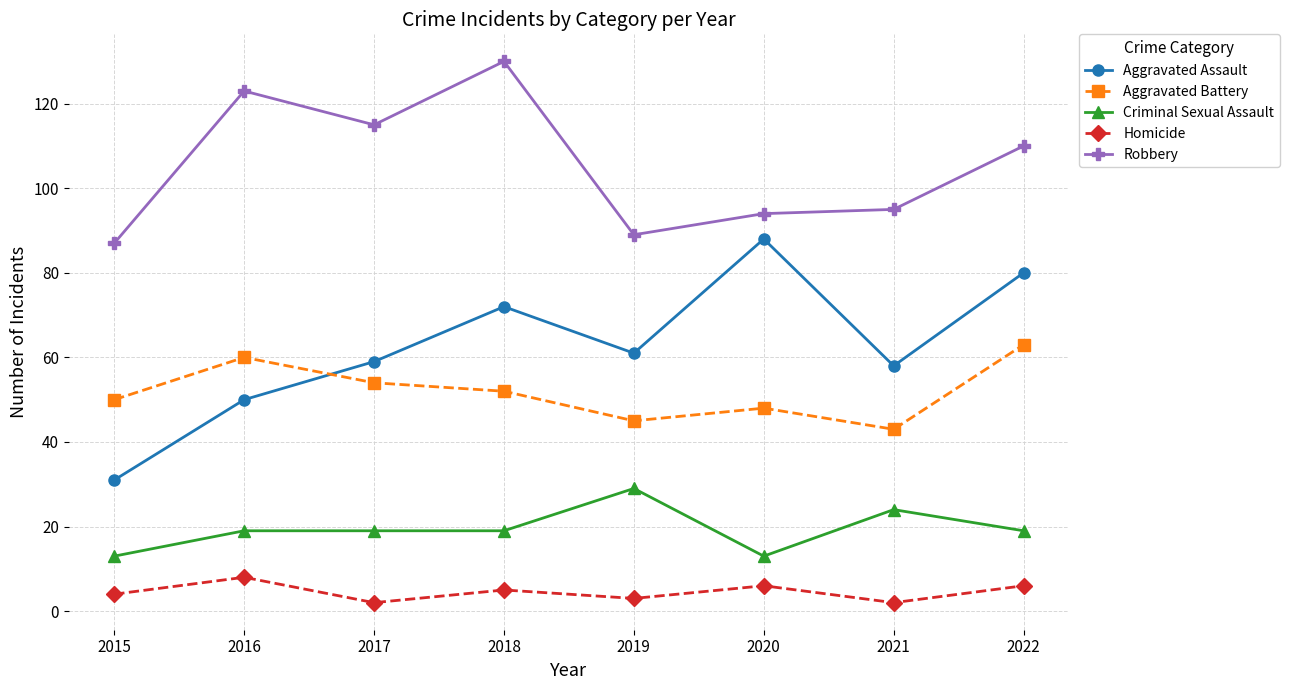

Which category has the highest value in the Aggravated Battery series?

2022